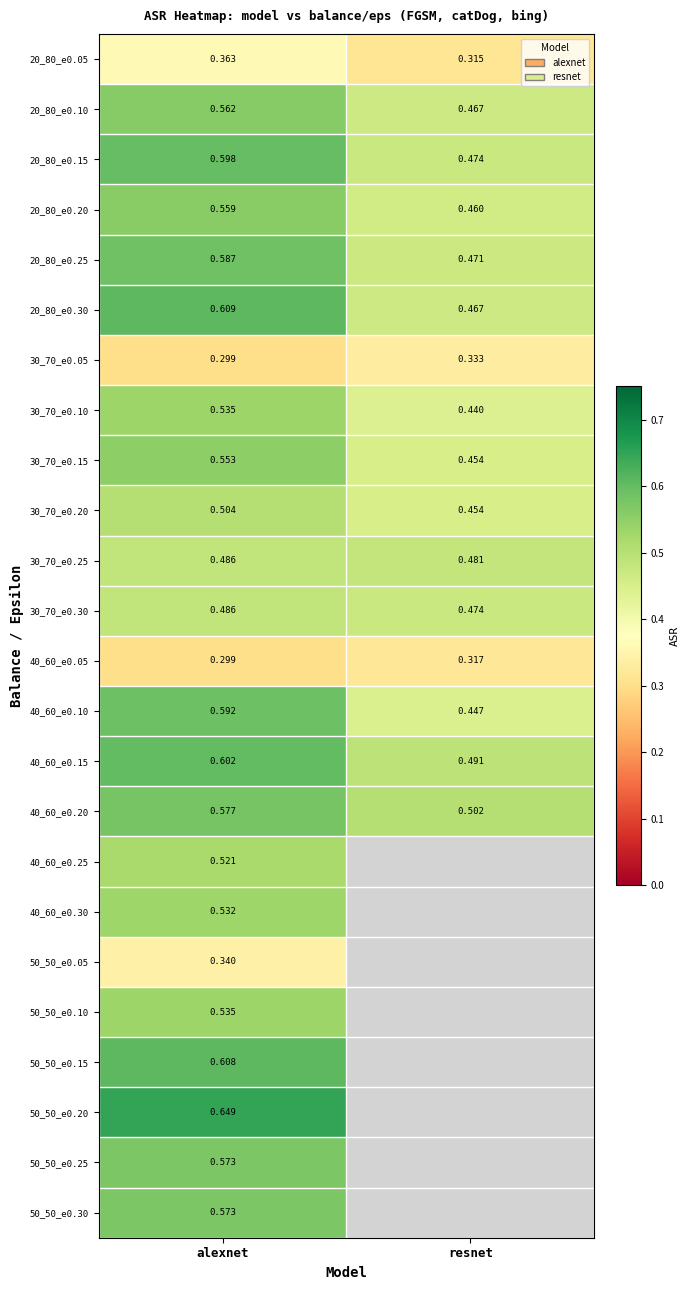

How many distinct data groups are displayed?

24